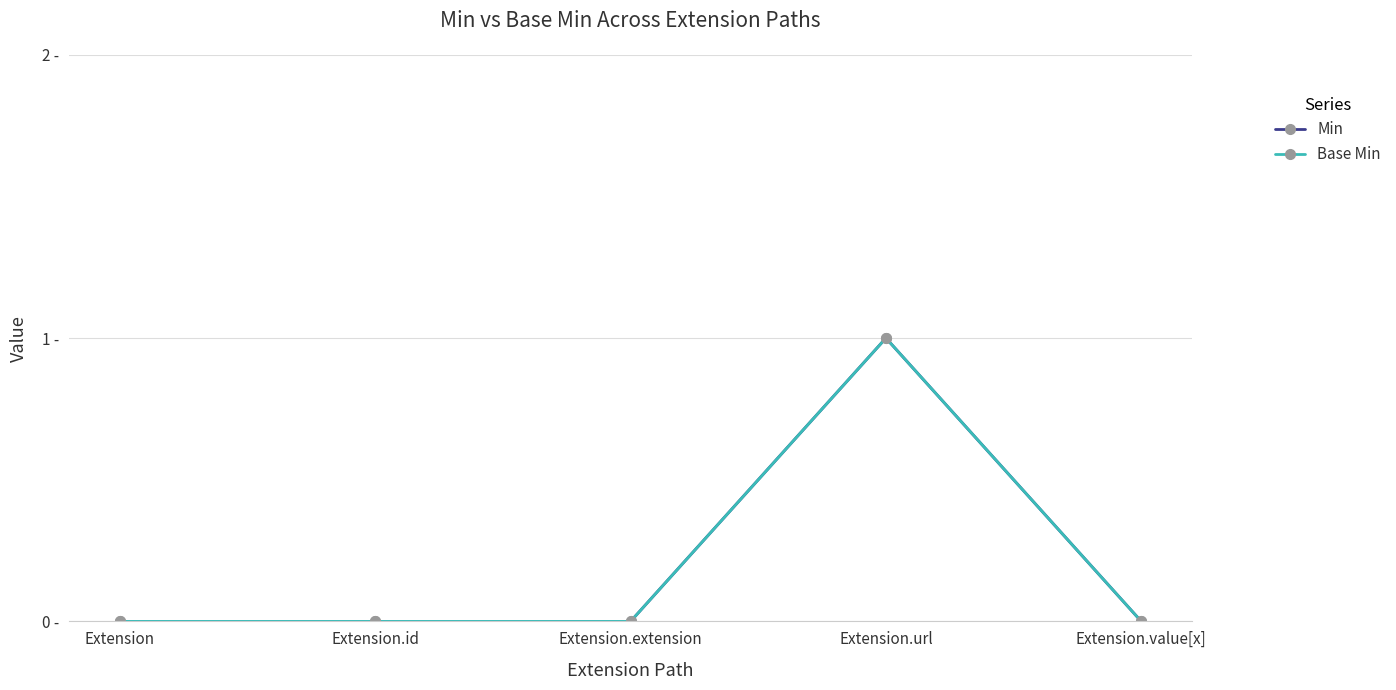

At Extension.id, list the series in order from largest to smallest.

Min, Base Min